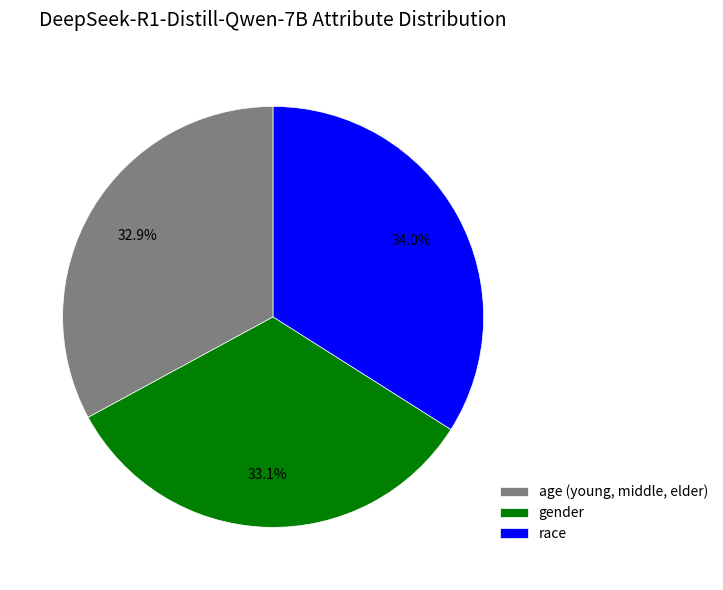

Is there a majority slice in this chart?

No